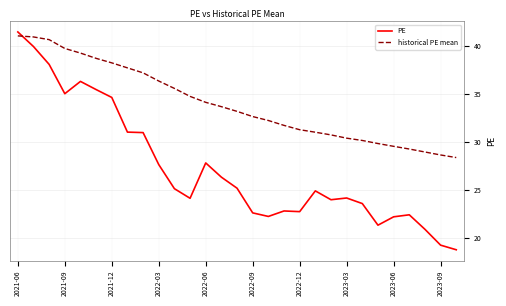

How many values in the historical PE mean series exceed 33?

15